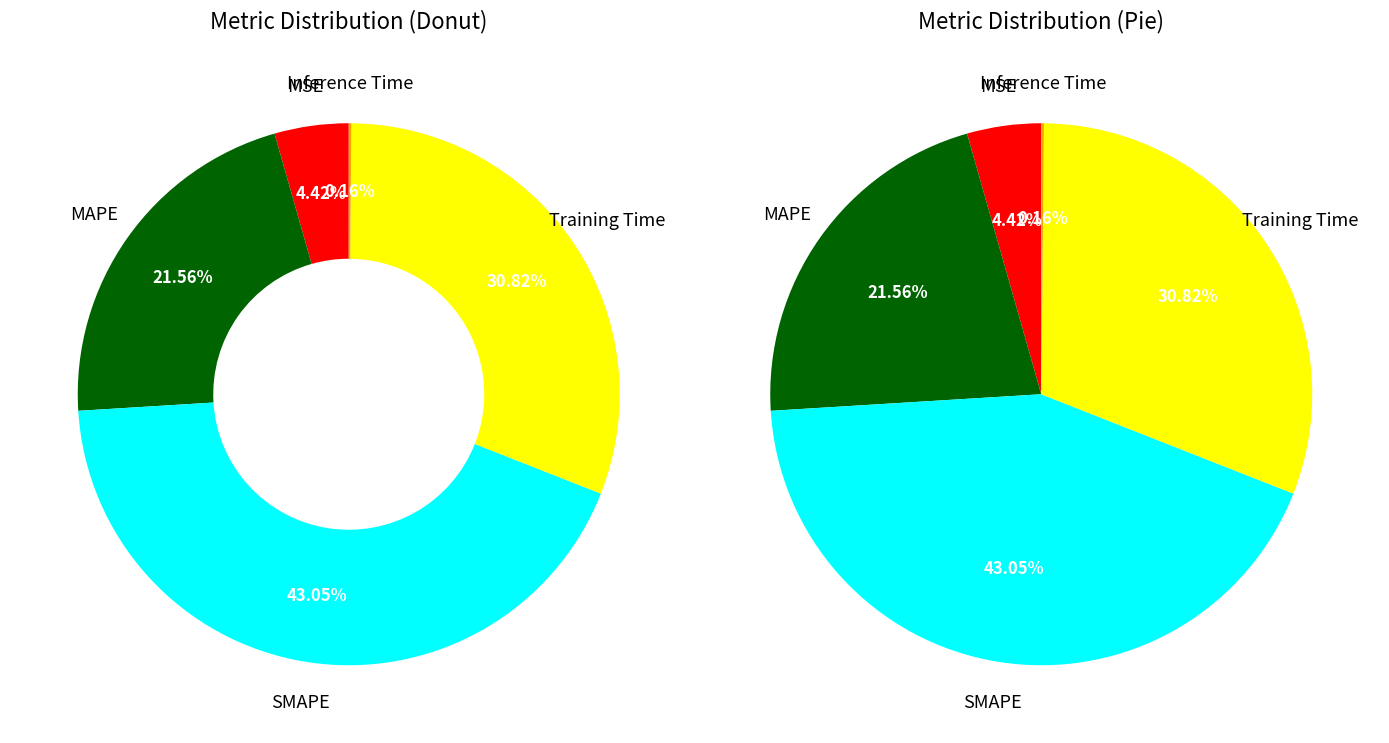

Is Inference Time the majority of the pie?

No